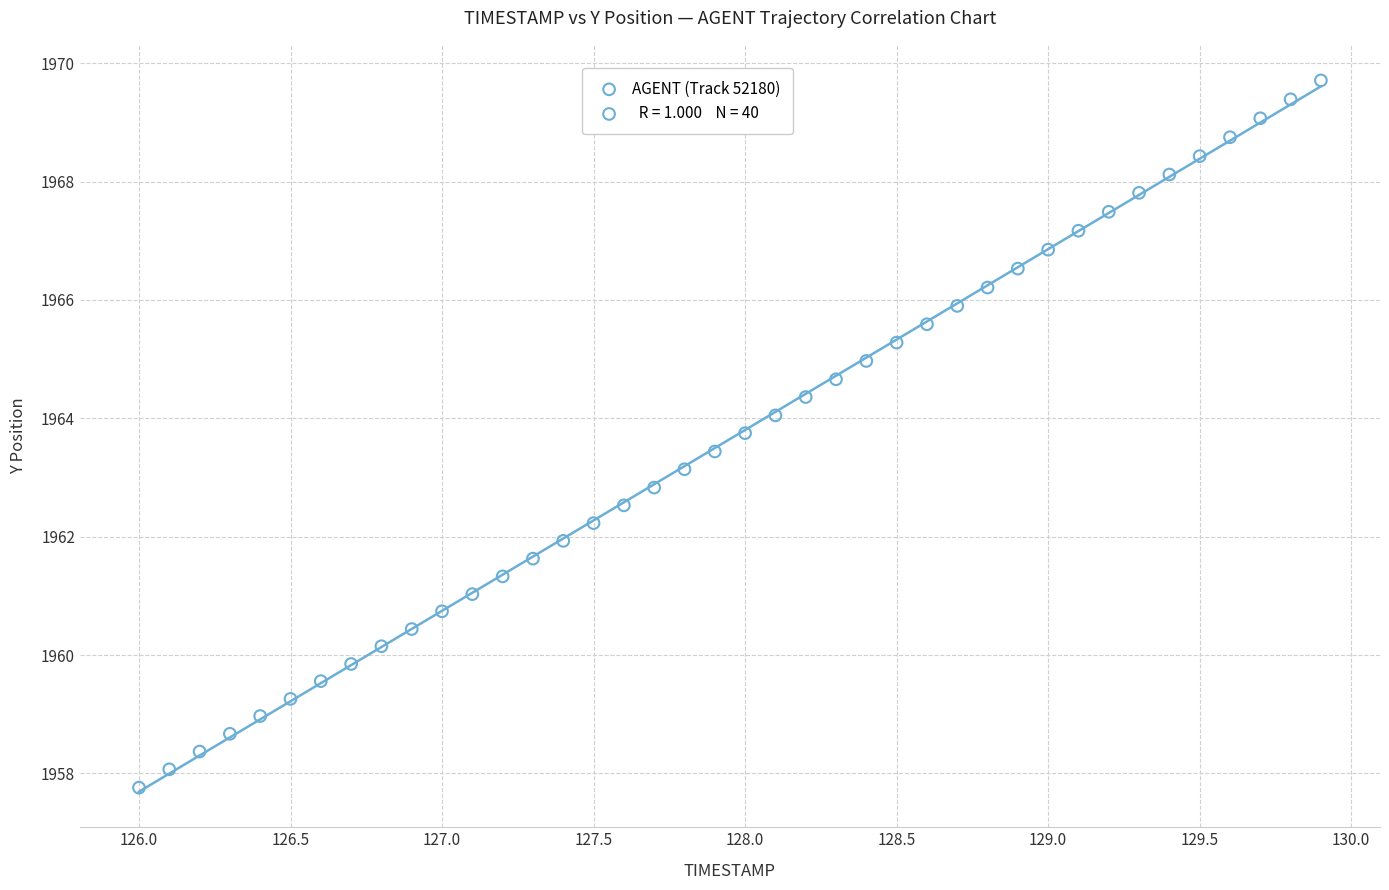

What is the range of X values (max minus min)?

3.9